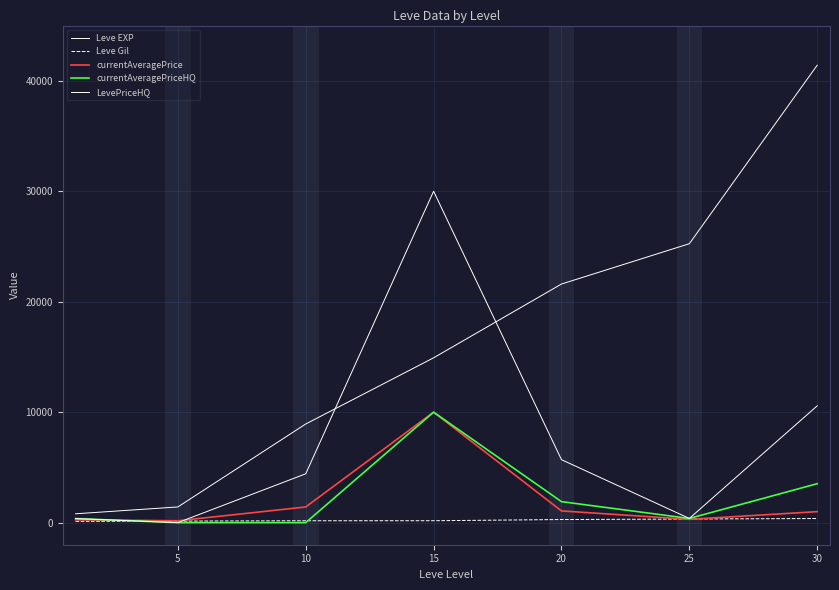

Count the Leve Gil values in the range 140 to 326.

5